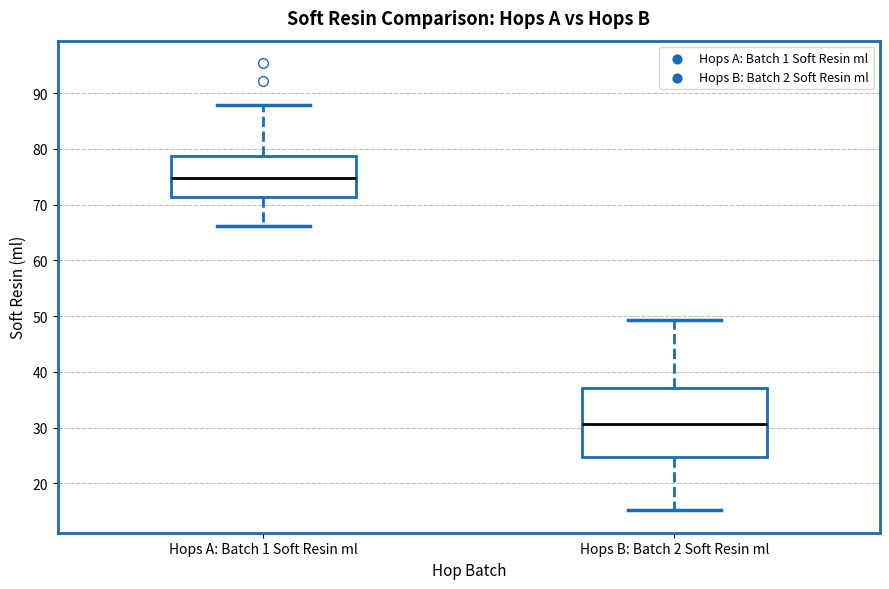

Where does the upper whisker of the box for Hops A: Batch 1 Soft Resin ml end on the y-axis? The values are not printed on the chart, so give them approximately, as read against the axis.

88